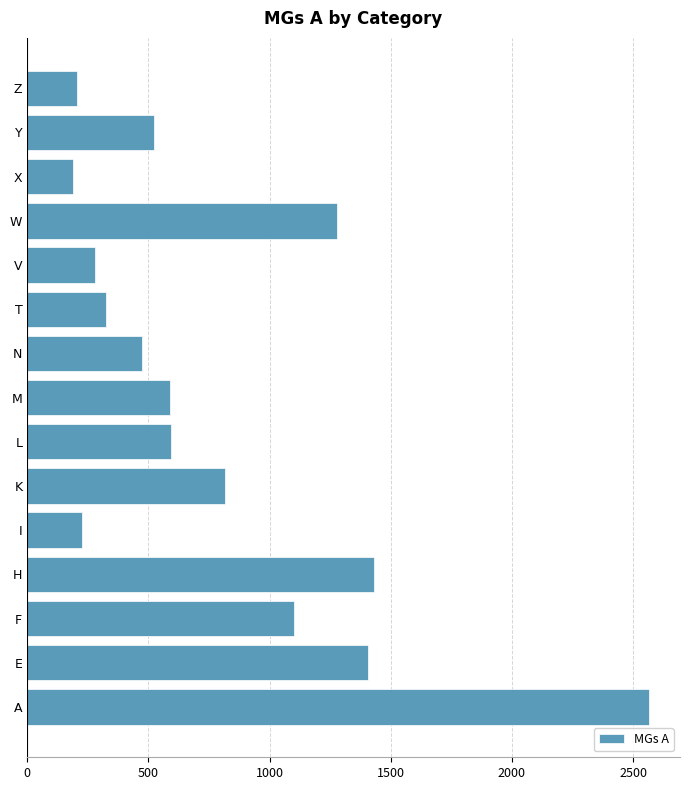

At which category does the chart reach its peak across all series?

A